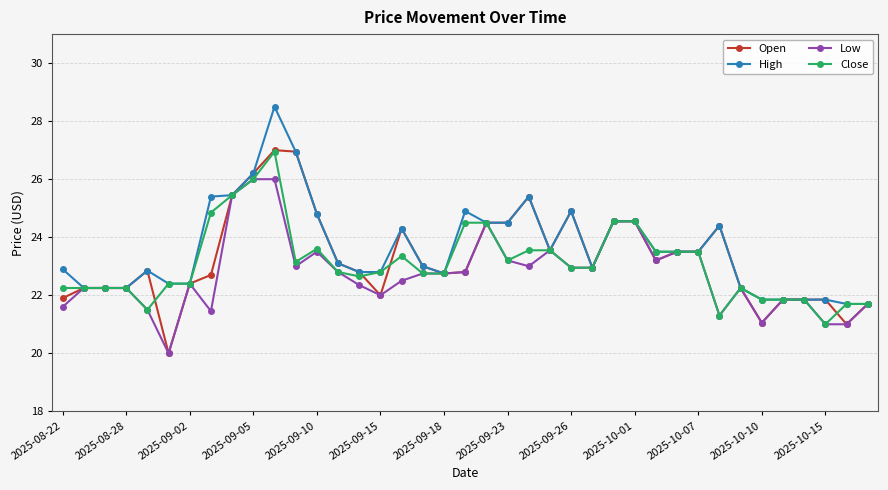

Count the number of data series in this chart.

4